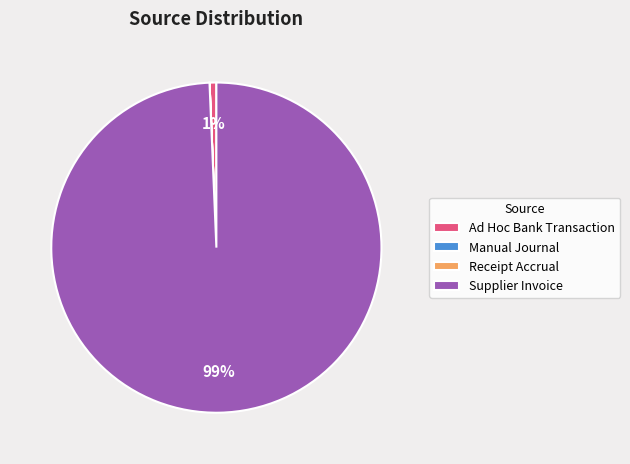

Which slice is the largest?

Supplier Invoice